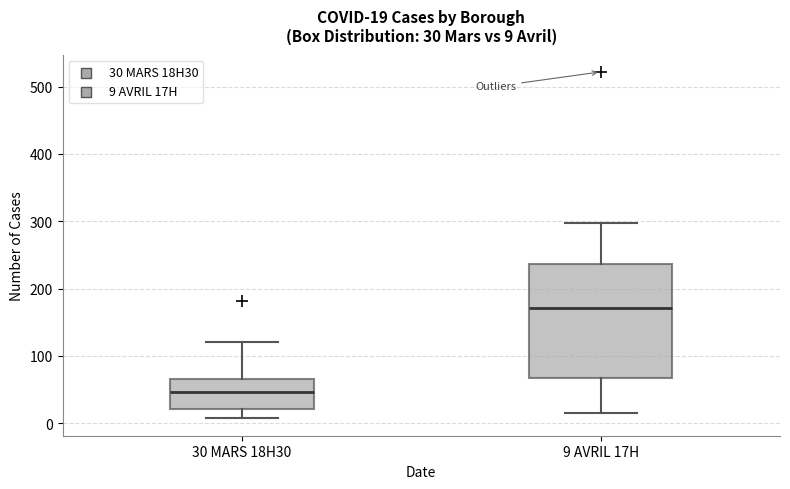

Which box's median line is the highest?

9 AVRIL 17H